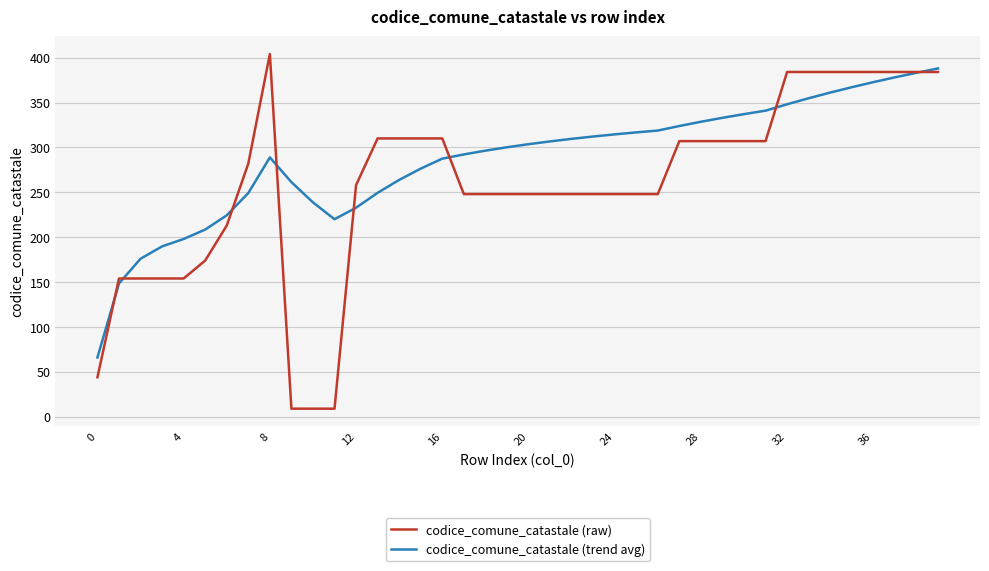

Which series has the largest total across all categories?

codice_comune_catastale (trend avg)